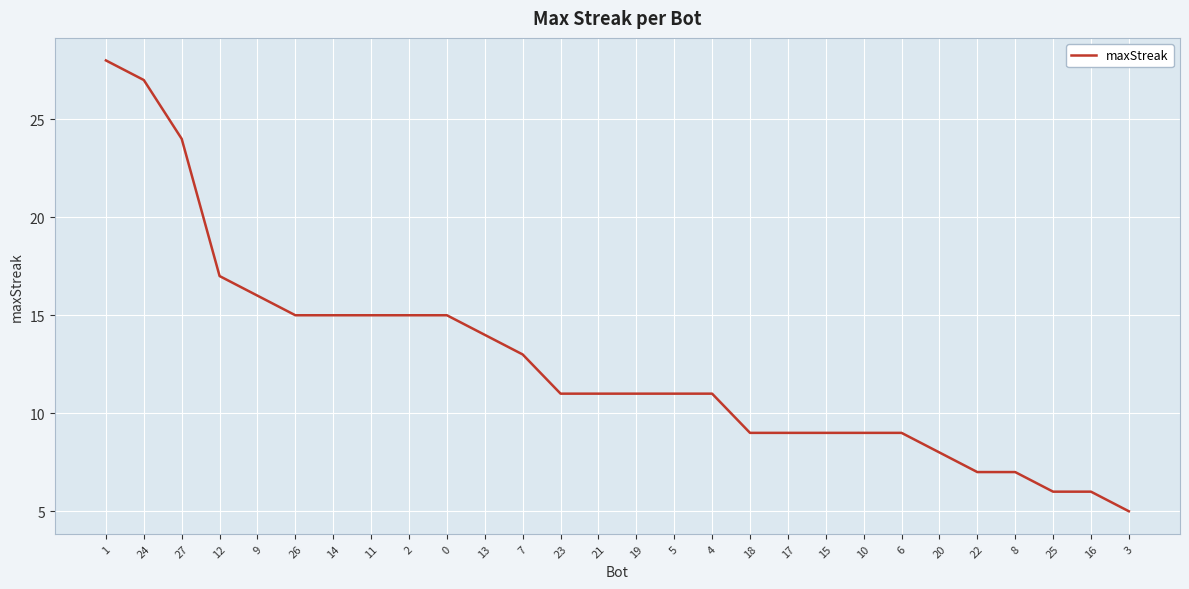

What position from the left is 19?

15